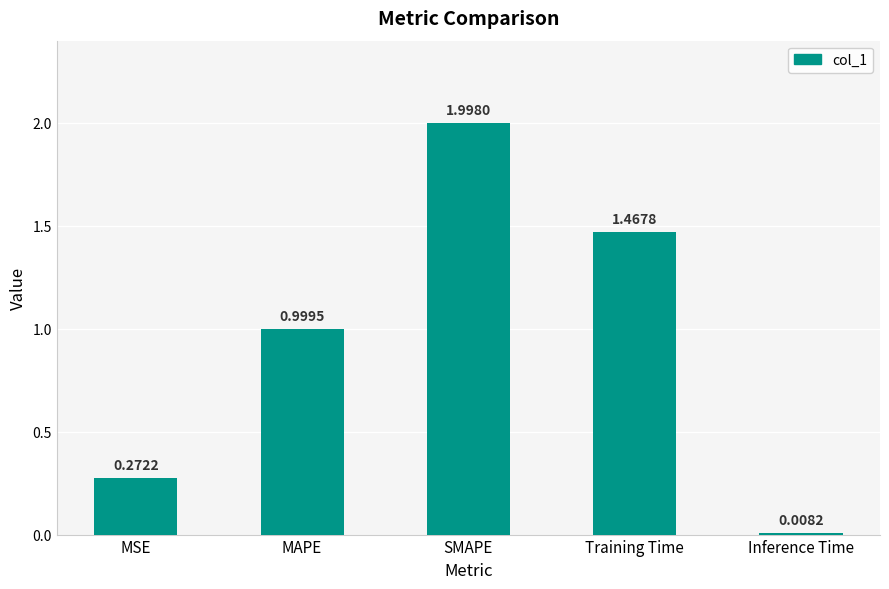

What is the sum of the values at MAPE and MSE?

1.3